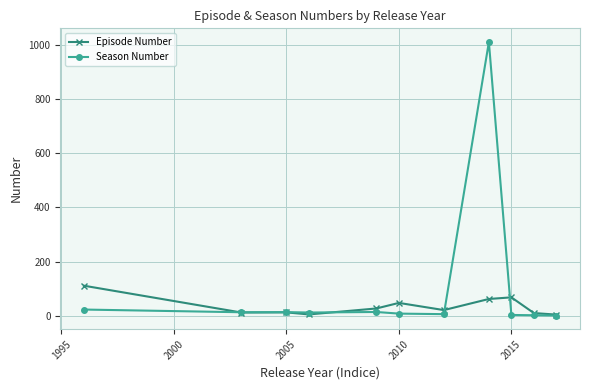

What are all the series names shown in the legend?

Episode Number, Season Number